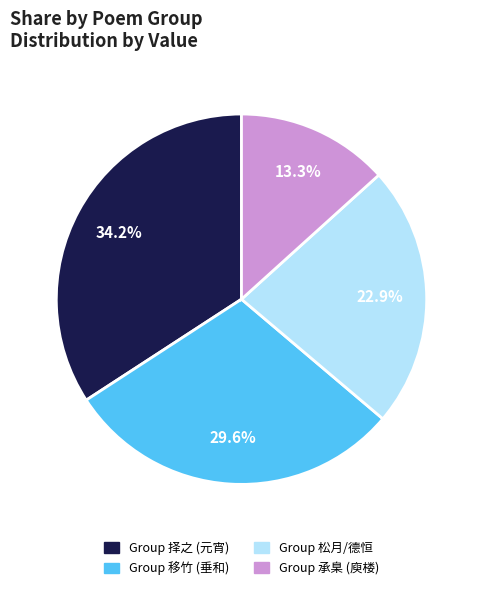

To the nearest percent, what is the difference between the largest and smallest slice percentages?

21%